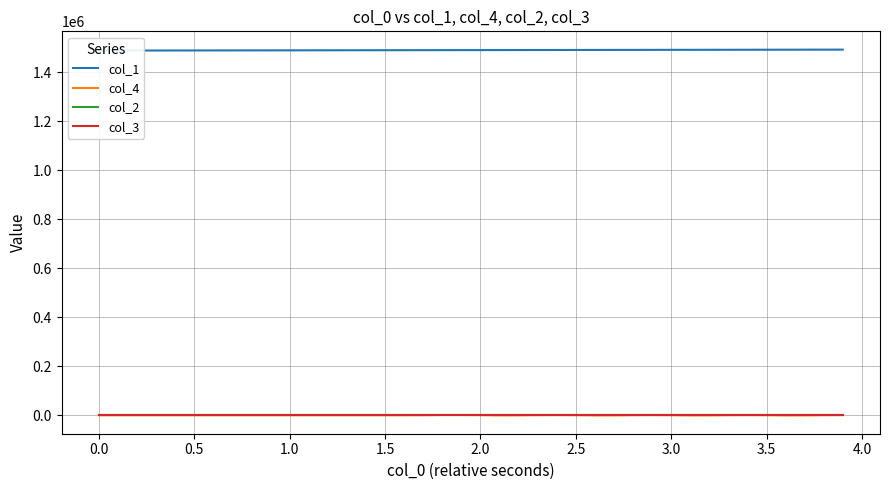

What is the difference between the maximum and minimum values in the col_1 series?

3900.0